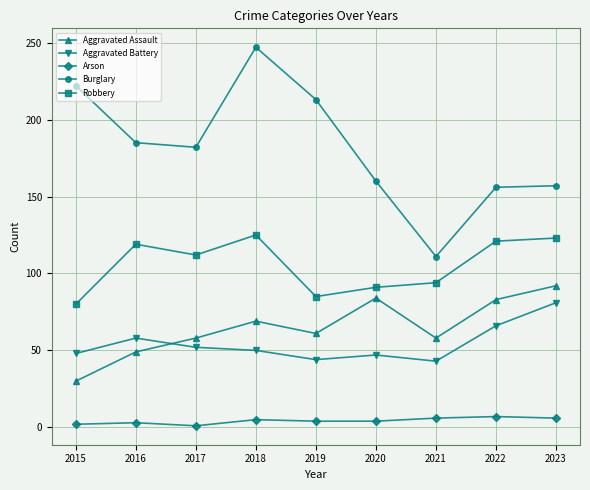

Which series has the largest range (max minus min)?

Burglary